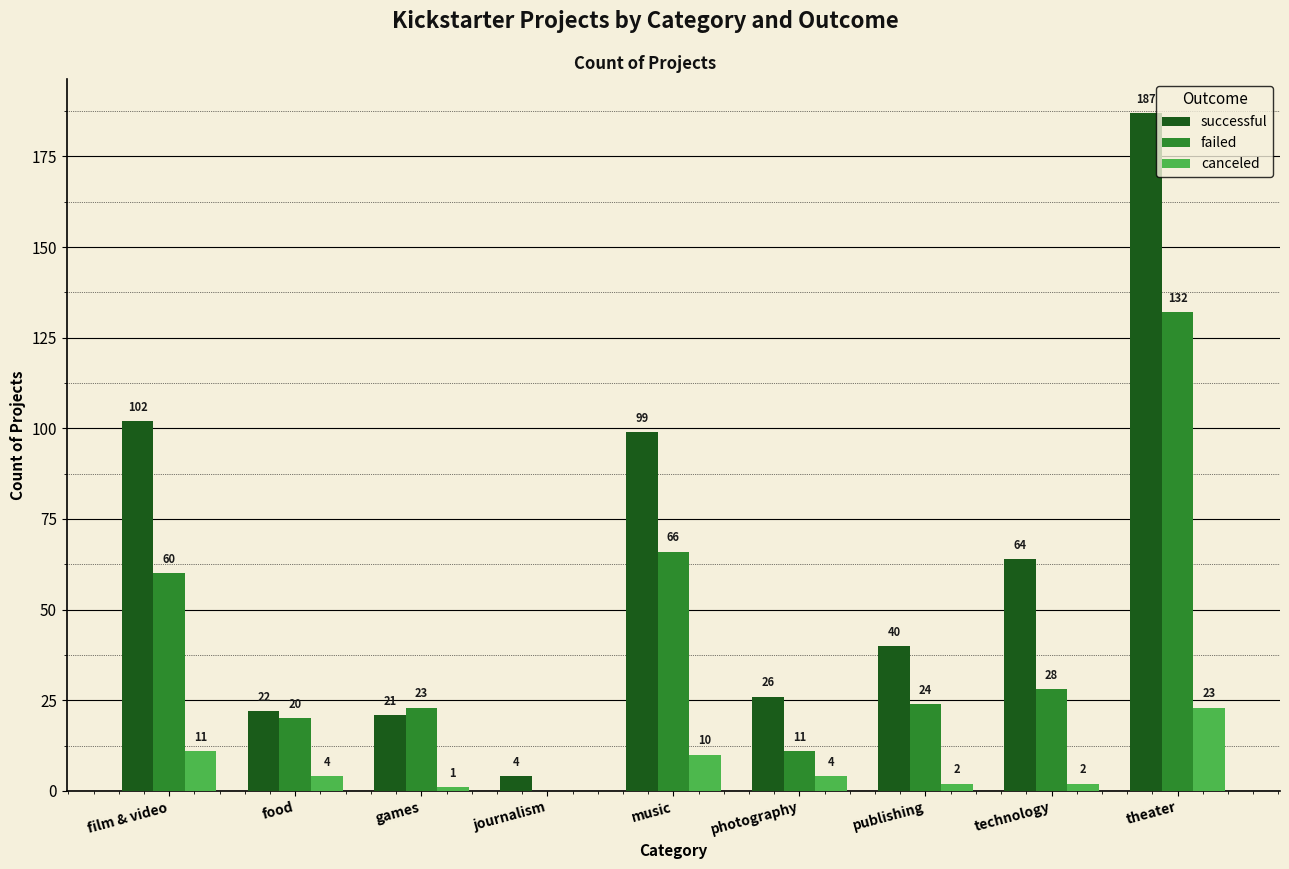

What is the sum of the successful values at film & video and theater?

289